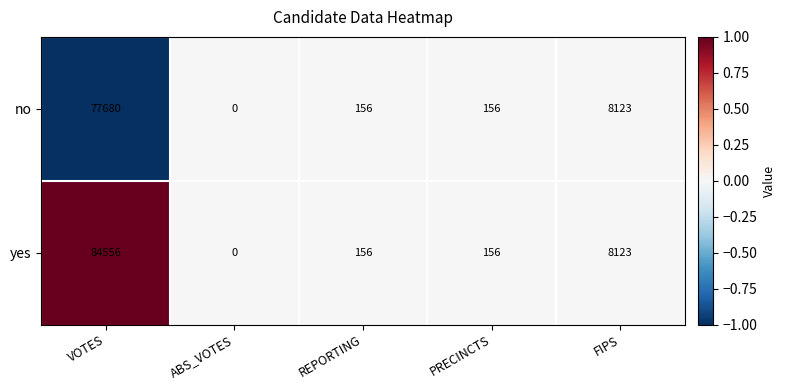

Is the value of no at ABS_VOTES greater than the value of yes at PRECINCTS?

No